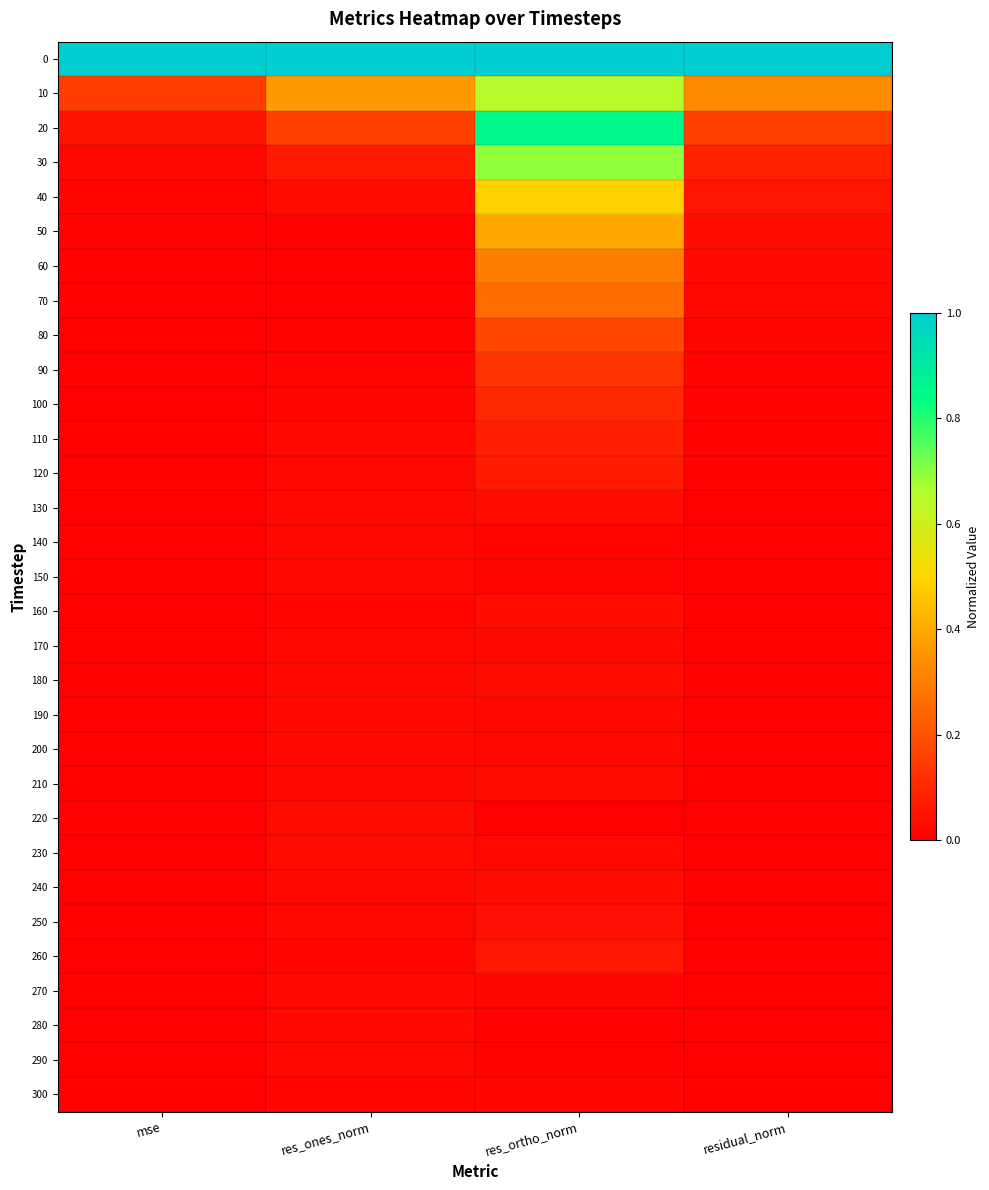

Reading left to right, extract all data points from this chart.

0: mse=1.0	res_ones_norm=1.0	res_ortho_norm=1.0	residual_norm=1.0
10: mse=0.1	res_ones_norm=0.4	res_ortho_norm=0.6	residual_norm=0.3
20: mse=0.0	res_ones_norm=0.2	res_ortho_norm=0.9	residual_norm=0.2
30: mse=0.0	res_ones_norm=0.1	res_ortho_norm=0.7	residual_norm=0.1
40: mse=0.0	res_ones_norm=0.0	res_ortho_norm=0.5	residual_norm=0.1
50: mse=0.0	res_ones_norm=0.0	res_ortho_norm=0.4	residual_norm=0.0
60: mse=0.0	res_ones_norm=0.0	res_ortho_norm=0.3	residual_norm=0.0
70: mse=0.0	res_ones_norm=0.0	res_ortho_norm=0.3	residual_norm=0.0
80: mse=0.0	res_ones_norm=0.0	res_ortho_norm=0.2	residual_norm=0.0
90: mse=0.0	res_ones_norm=0.0	res_ortho_norm=0.1	residual_norm=0.0
100: mse=0.0	res_ones_norm=0.0	res_ortho_norm=0.1	residual_norm=0.0
110: mse=0.0	res_ones_norm=0.0	res_ortho_norm=0.1	residual_norm=0.0
120: mse=0.0	res_ones_norm=0.0	res_ortho_norm=0.1	residual_norm=0.0
130: mse=0.0	res_ones_norm=0.0	res_ortho_norm=0.0	residual_norm=0.0
140: mse=0.0	res_ones_norm=0.0	res_ortho_norm=0.0	residual_norm=0.0
150: mse=0.0	res_ones_norm=0.0	res_ortho_norm=0.0	residual_norm=0.0
160: mse=0.0	res_ones_norm=0.0	res_ortho_norm=0.0	residual_norm=0.0
170: mse=0.0	res_ones_norm=0.0	res_ortho_norm=0.0	residual_norm=0.0
180: mse=0.0	res_ones_norm=0.0	res_ortho_norm=0.0	residual_norm=0.0
190: mse=0.0	res_ones_norm=0.0	res_ortho_norm=0.0	residual_norm=0.0
200: mse=0.0	res_ones_norm=0.0	res_ortho_norm=0.0	residual_norm=0.0
210: mse=0.0	res_ones_norm=0.0	res_ortho_norm=0.0	residual_norm=0.0
220: mse=0.0	res_ones_norm=0.0	res_ortho_norm=0.0	residual_norm=0.0
230: mse=0.0	res_ones_norm=0.0	res_ortho_norm=0.0	residual_norm=0.0
240: mse=0.0	res_ones_norm=0.0	res_ortho_norm=0.0	residual_norm=0.0
250: mse=0.0	res_ones_norm=0.0	res_ortho_norm=0.0	residual_norm=0.0
260: mse=0.0	res_ones_norm=0.0	res_ortho_norm=0.1	residual_norm=0.0
270: mse=0.0	res_ones_norm=0.0	res_ortho_norm=0.0	residual_norm=0.0
280: mse=0.0	res_ones_norm=0.0	res_ortho_norm=0.0	residual_norm=0.0
290: mse=0.0	res_ones_norm=0.0	res_ortho_norm=0.0	residual_norm=0.0
300: mse=0.0	res_ones_norm=0.0	res_ortho_norm=0.0	residual_norm=0.0